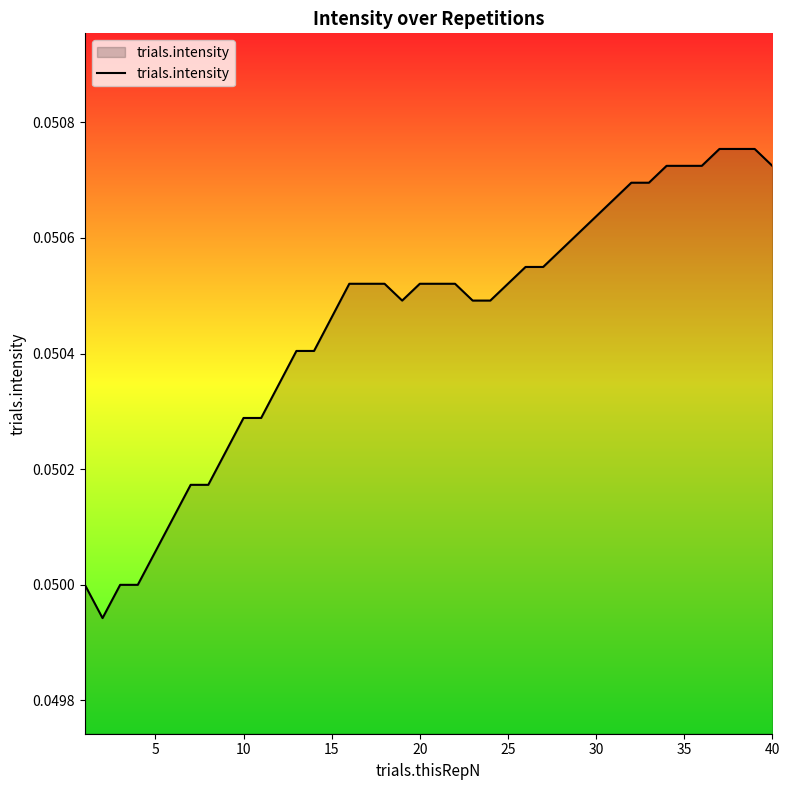

Is it true that the value at 35 is 0.0?

False